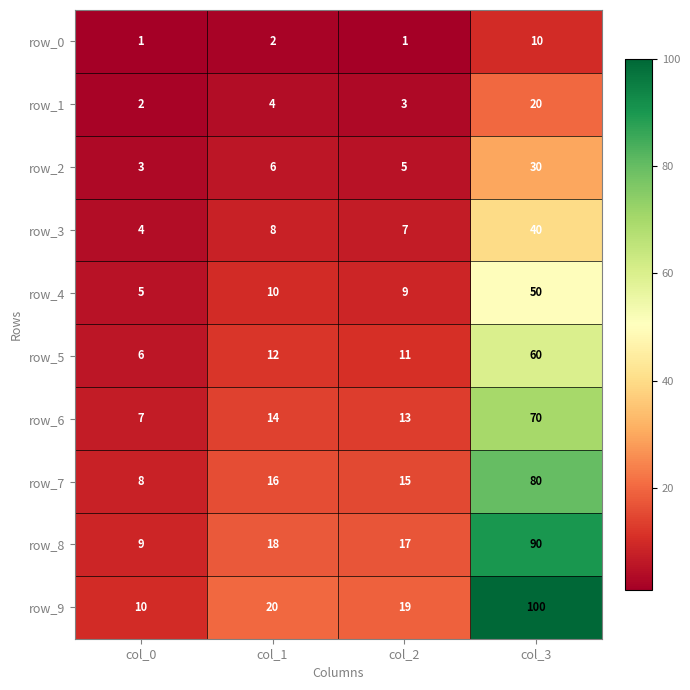

What is the minimum value for row_3?

4